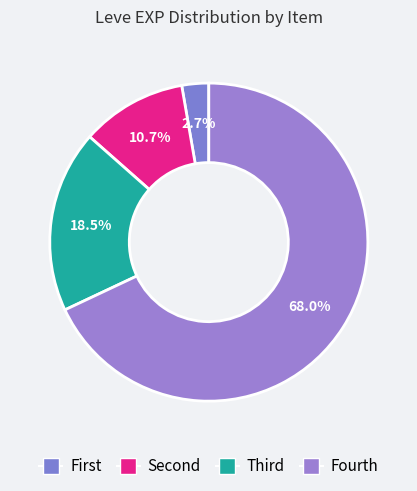

How many slices are in this pie chart?

4